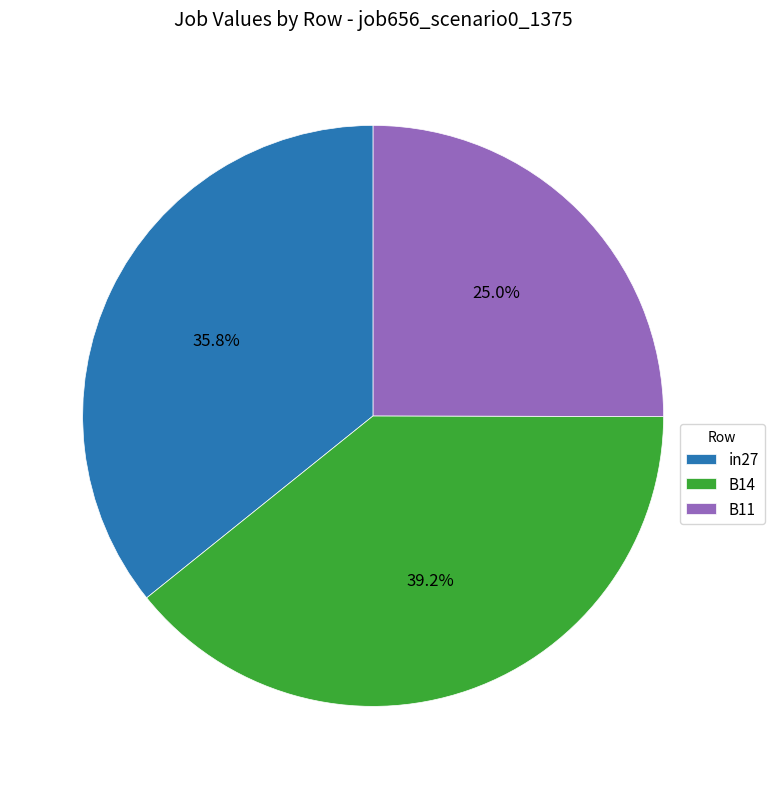

To the nearest percent, what is the difference between the B11 and B14 slice percentages?

14%